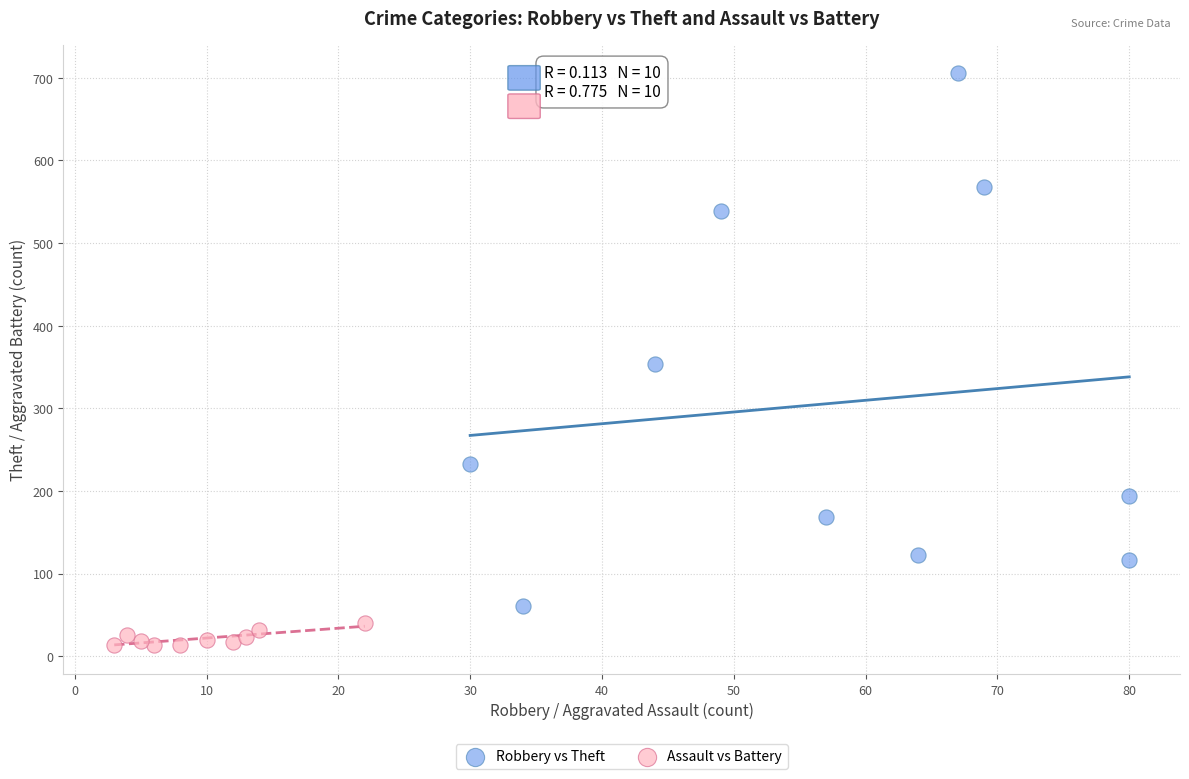

Which series has the largest Y range (max minus min)?

Robbery vs Theft